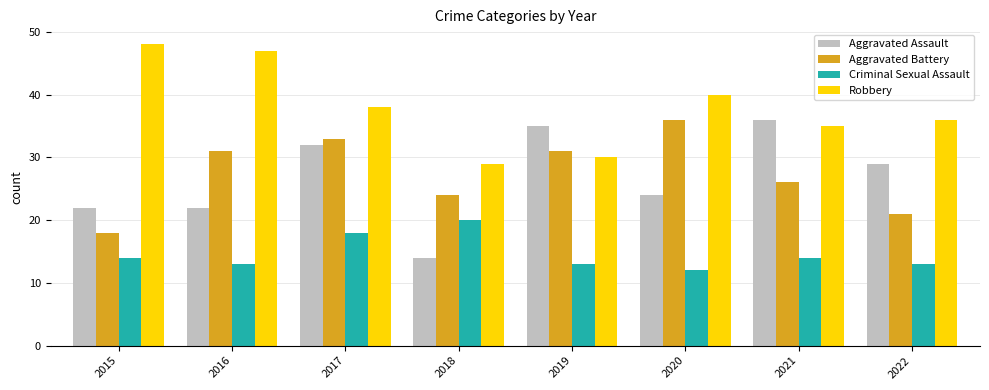

At which category is the sum across all series the highest?

2017